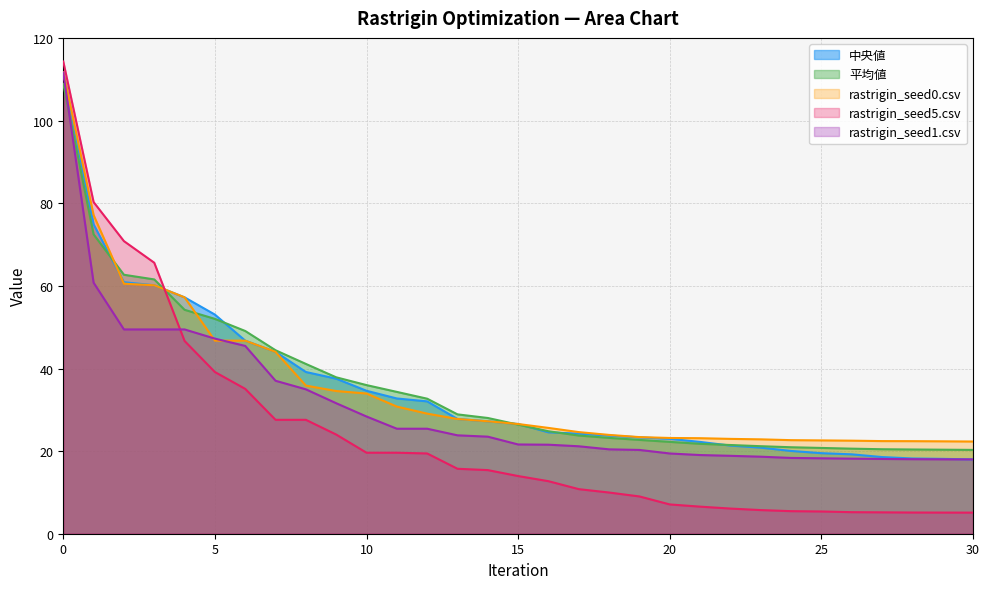

At how many categories does at least one series exceed 54?

5